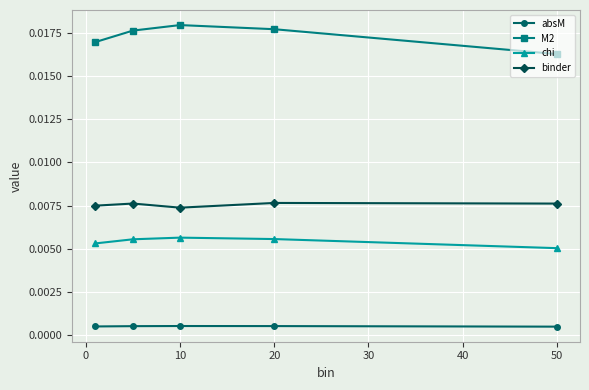

How many absM values are between 0 and 1?

5